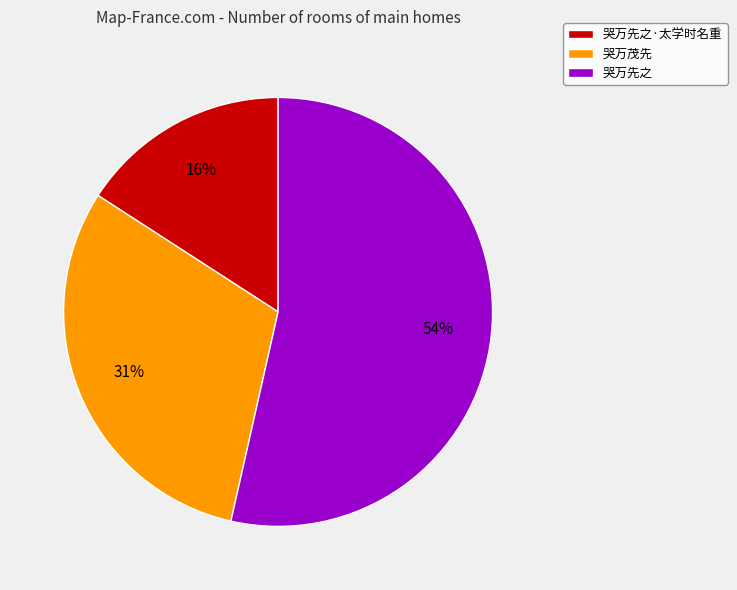

To the nearest percent, what is the average slice percentage?

33%